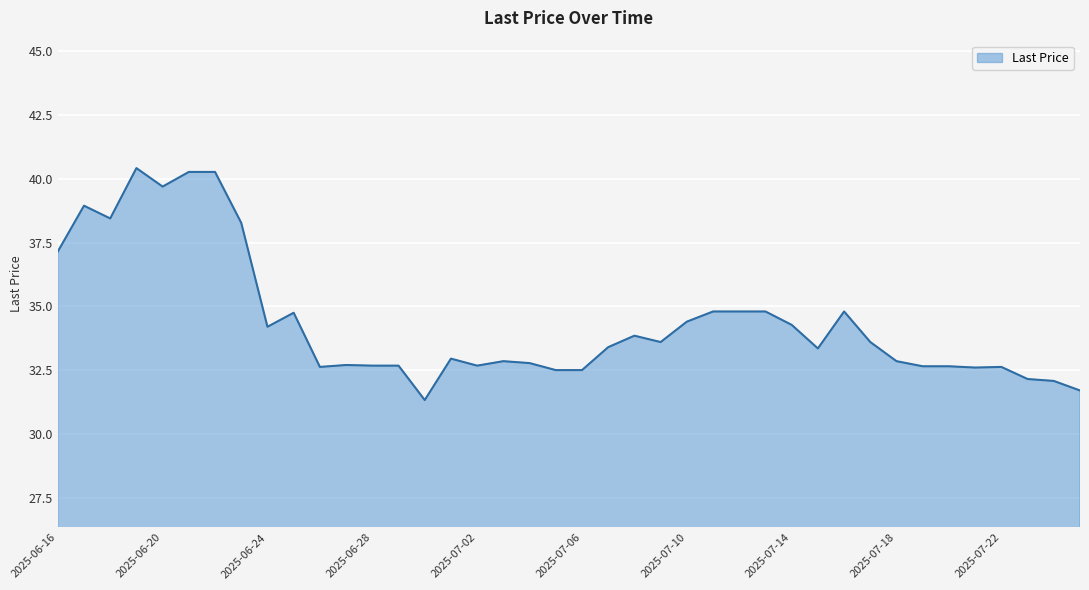

What is the difference between the maximum and minimum values?

9.1